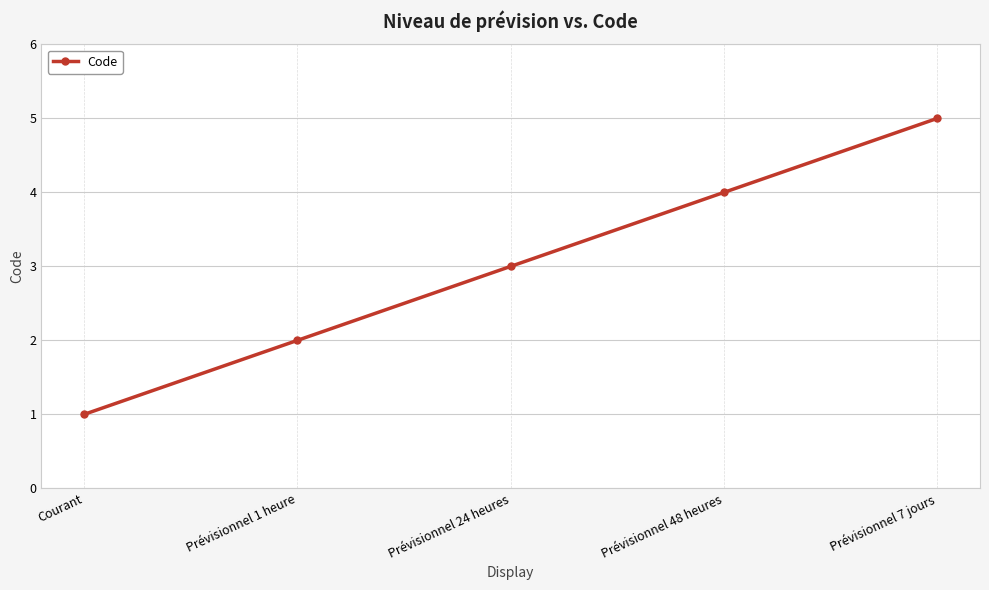

What is the approximate value at Prévisionnel 7 jours?

5